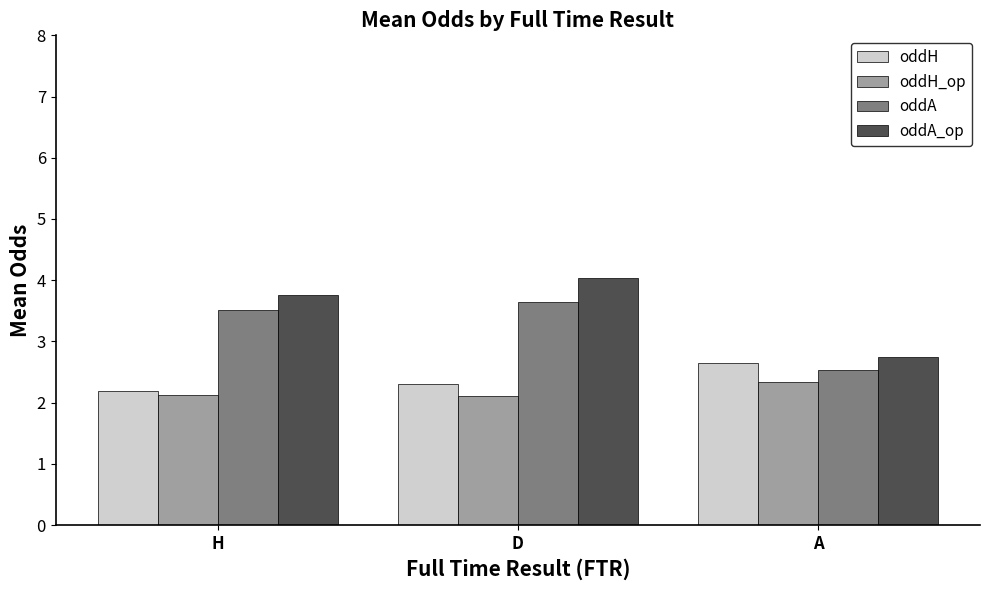

Between H and A, which series saw the biggest shift?

oddA_op